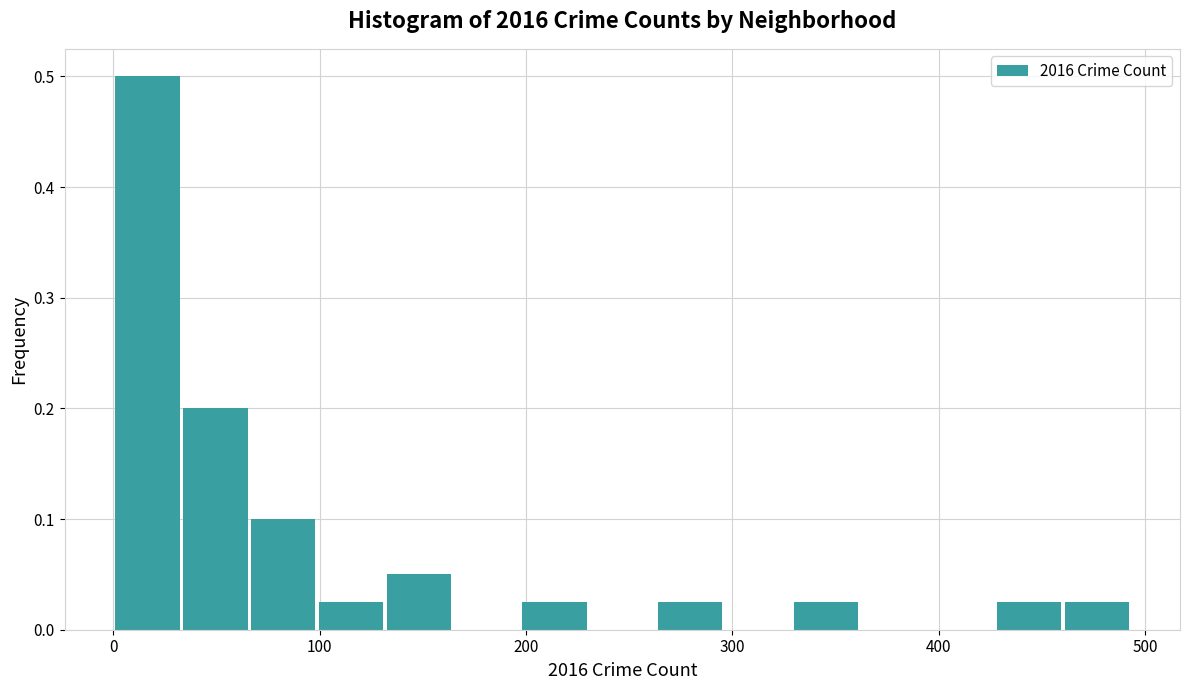

Around what value on the x-axis is the tallest bar? Give the approximate position of its centre, as read against the axis.

20